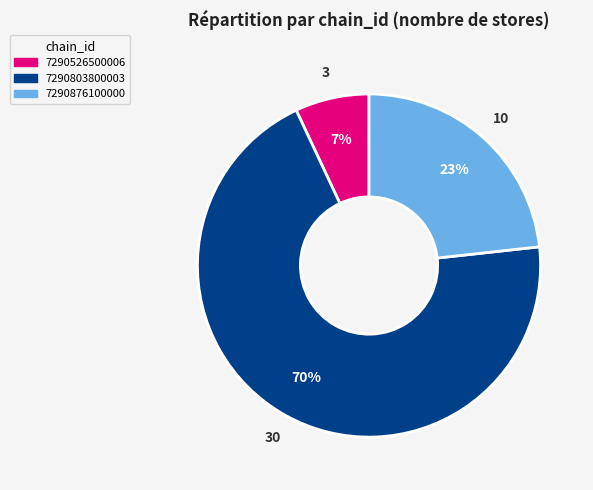

Between 7290876100000 and 7290803800003, which is larger?

7290803800003